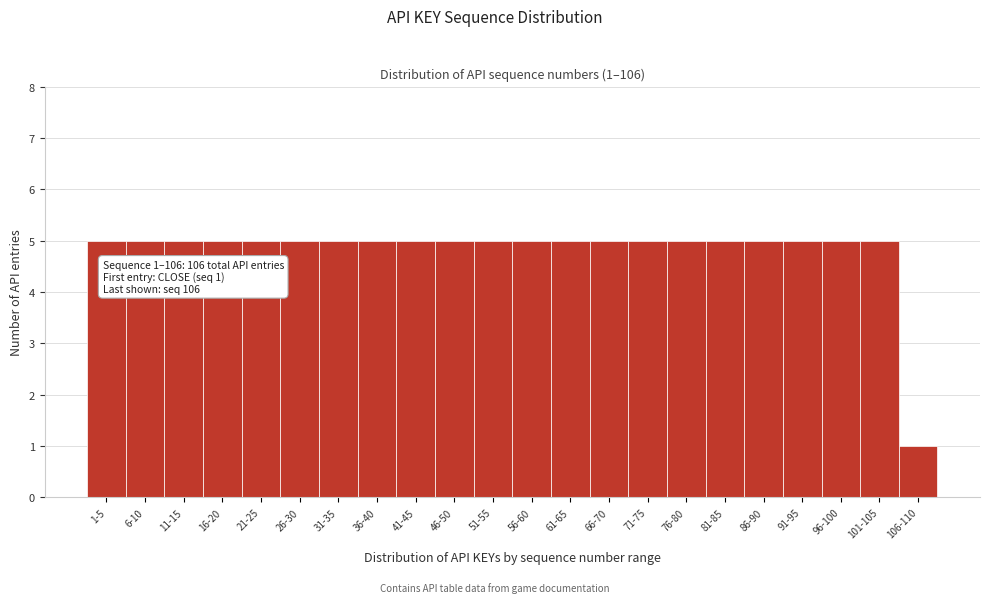

Reading left to right, extract all data points from this chart.

1-5=5	6-10=5	11-15=5	16-20=5	21-25=5	26-30=5	31-35=5	36-40=5	41-45=5	46-50=5	51-55=5	56-60=5	61-65=5	66-70=5	71-75=5	76-80=5	81-85=5	86-90=5	91-95=5	96-100=5	101-105=5	106-110=1